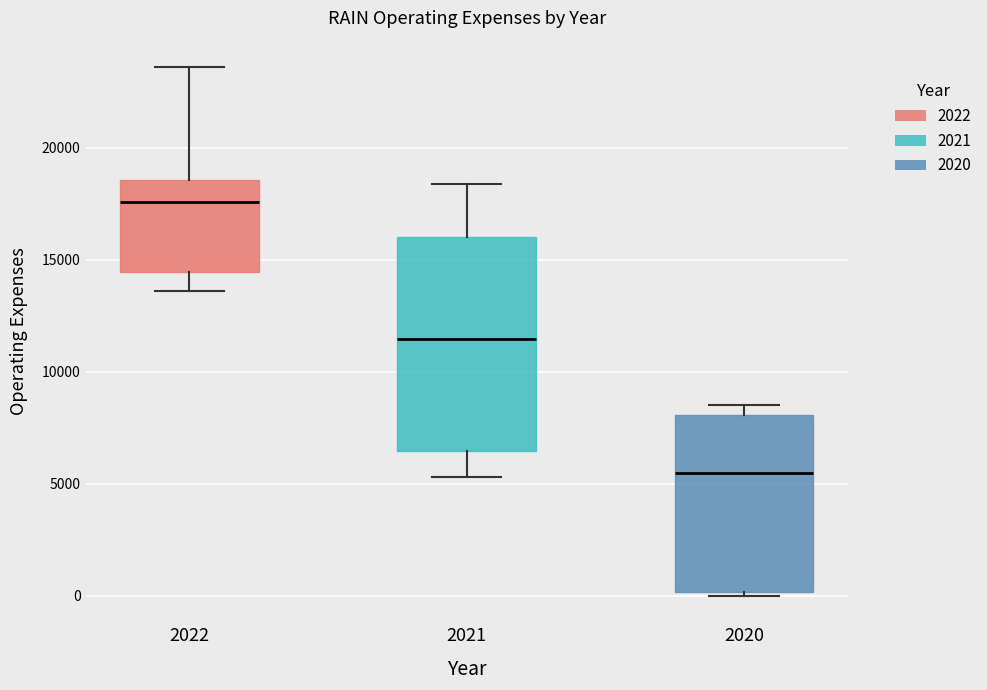

Which box is the tallest, from its lower edge to its upper edge?

2021